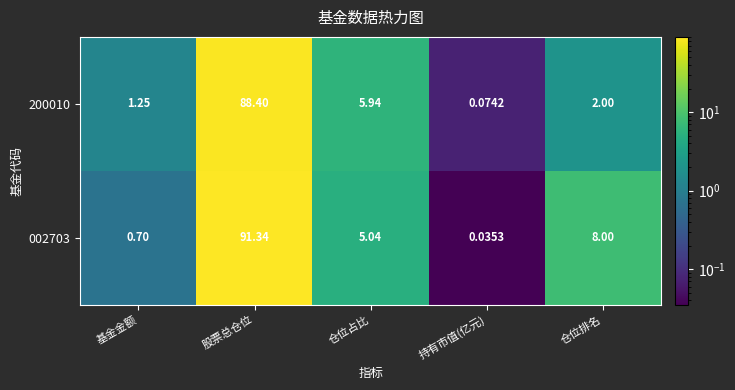

Which series has the widest spread of values?

002703